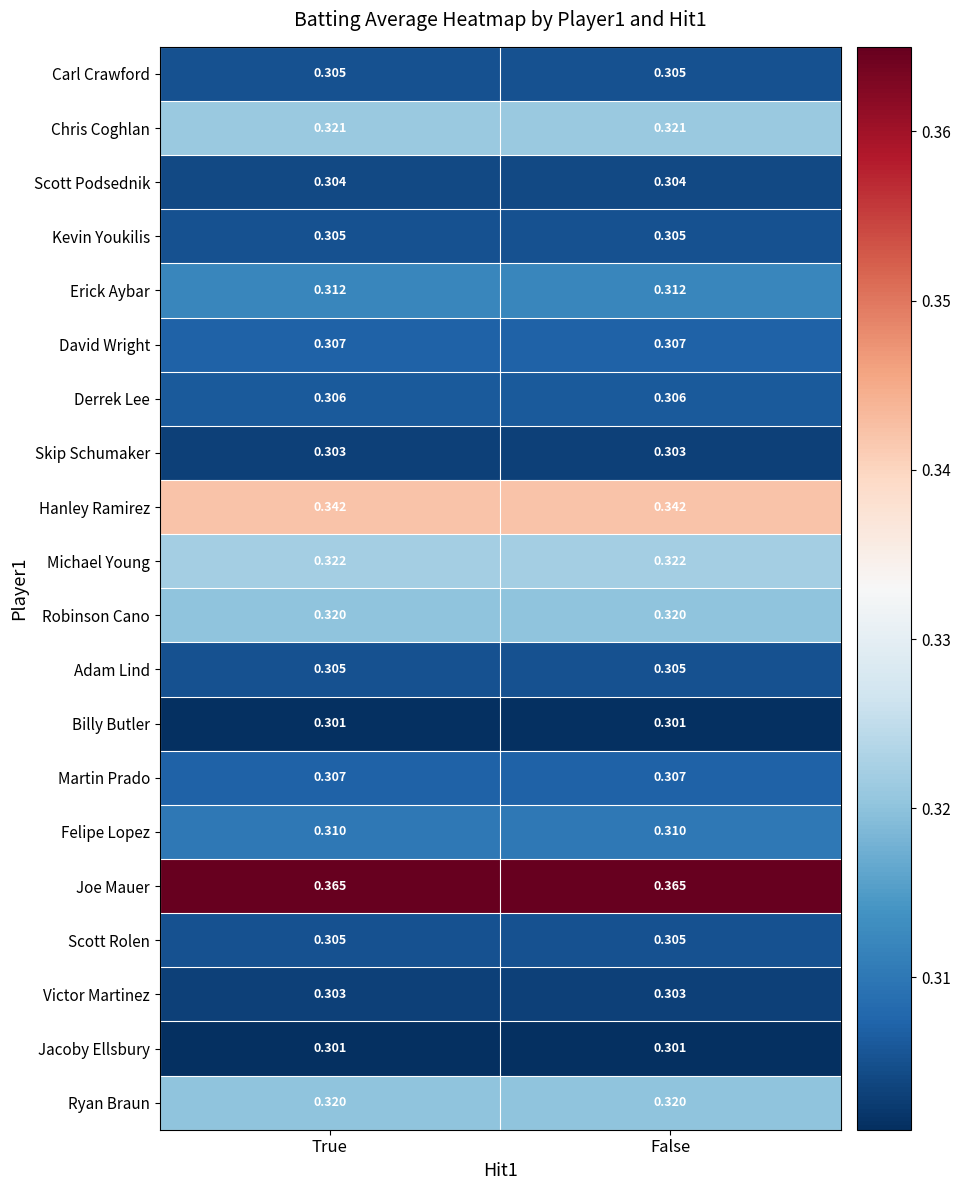

How many categories are shown in the chart?

2